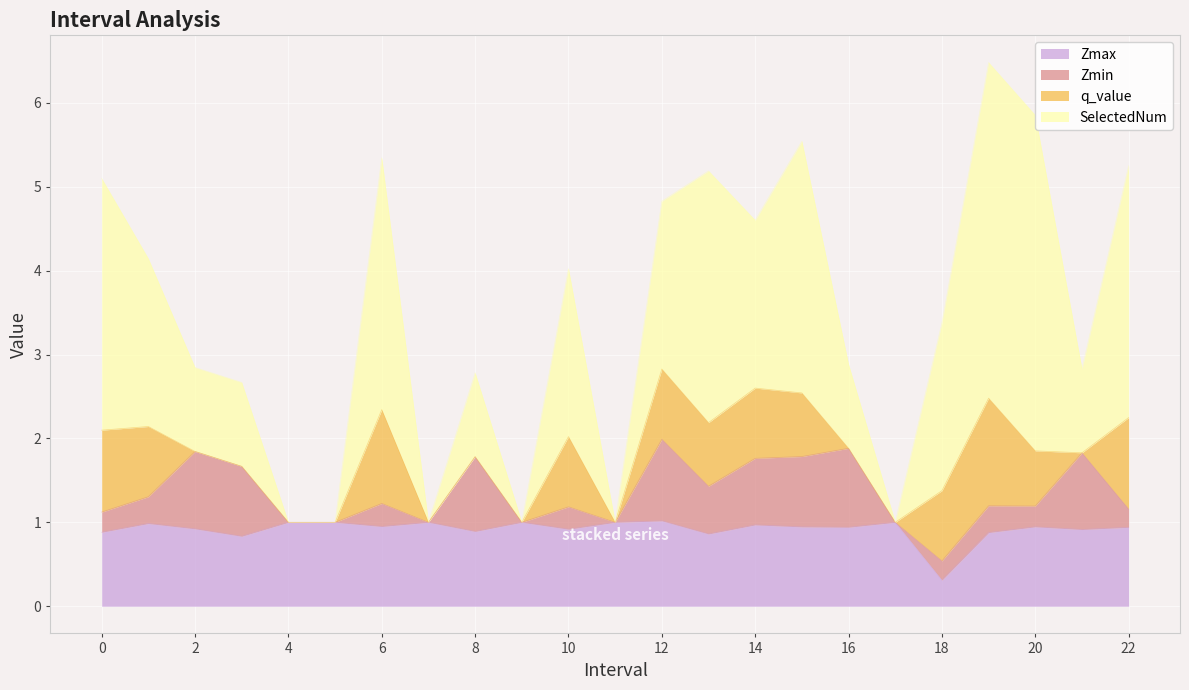

List the series in order of their peak value, lowest first.

Zmin, Zmax, q_value, SelectedNum